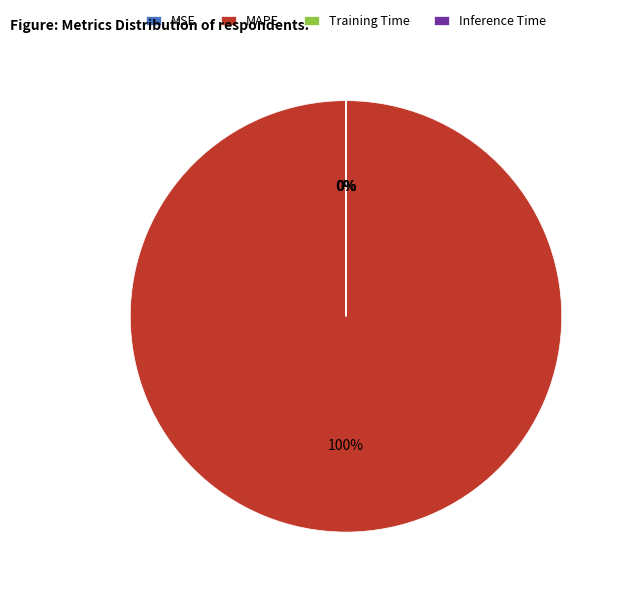

How many segments does this pie chart have?

4